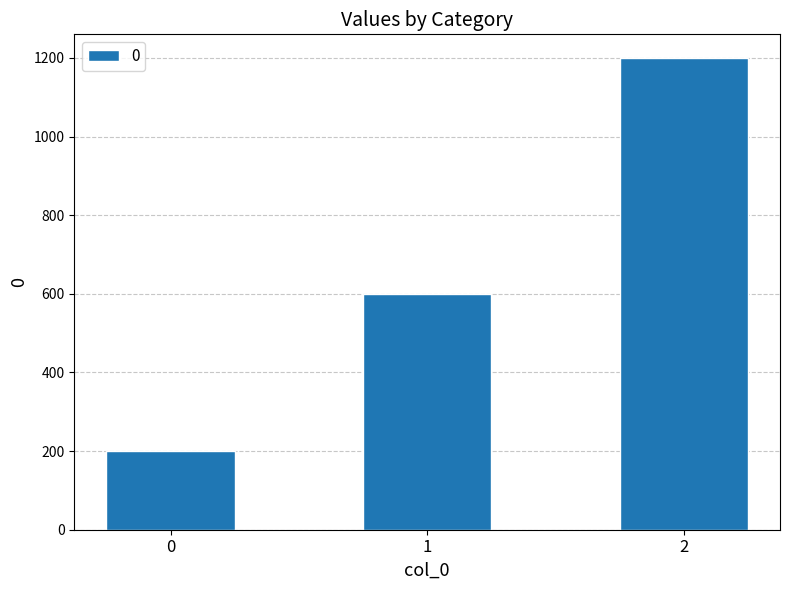

What is the sum of all values?

2000